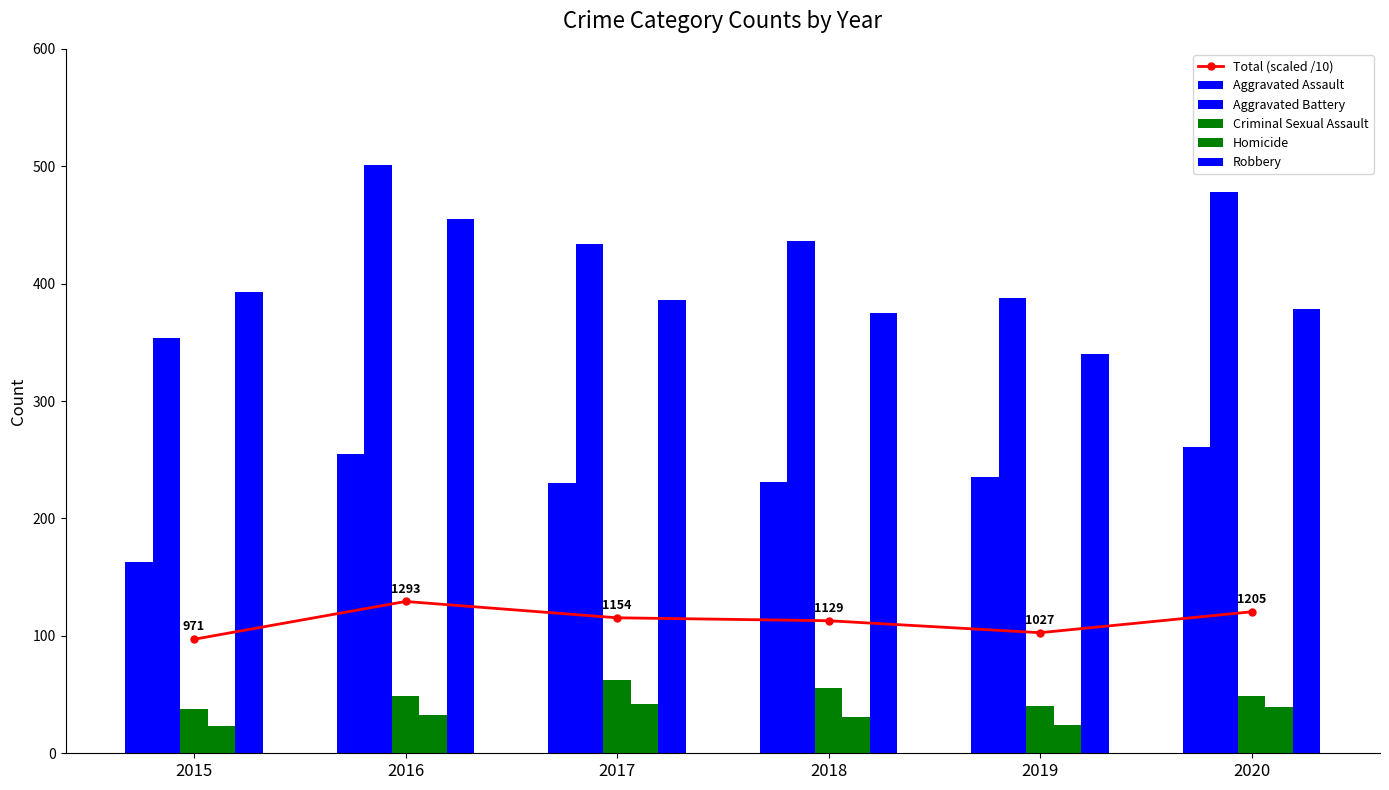

Which series has the largest total across all categories?

Aggravated Battery